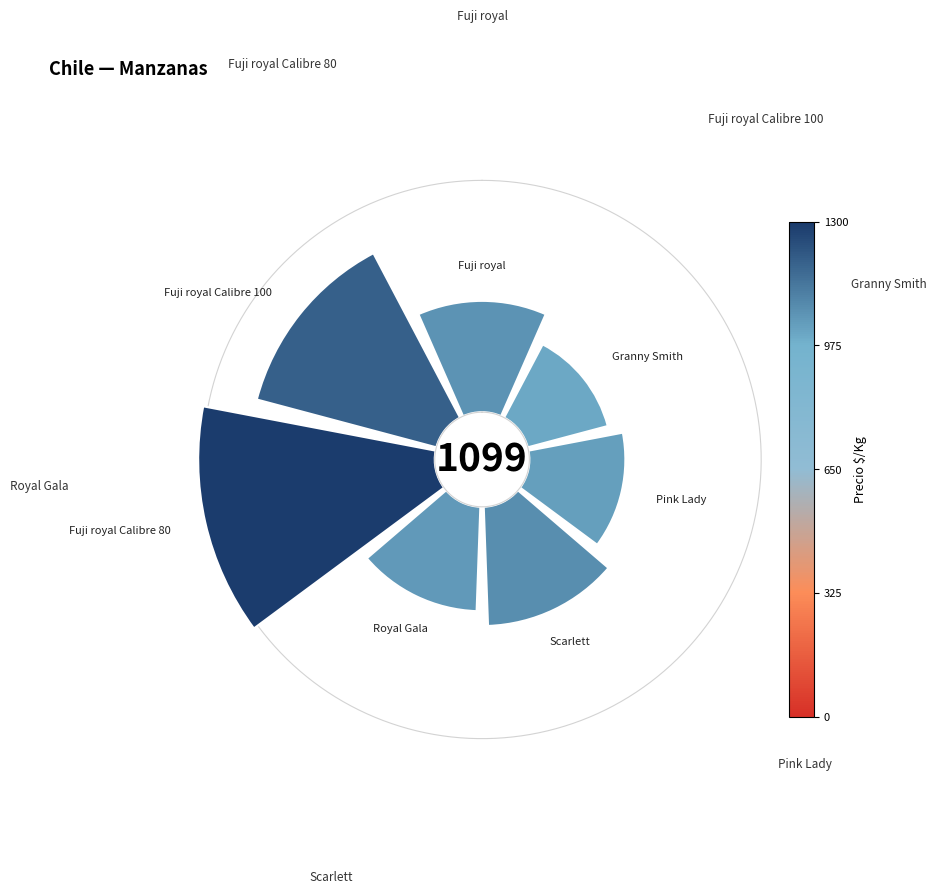

What is the smallest slice in the pie chart?

Granny Smith